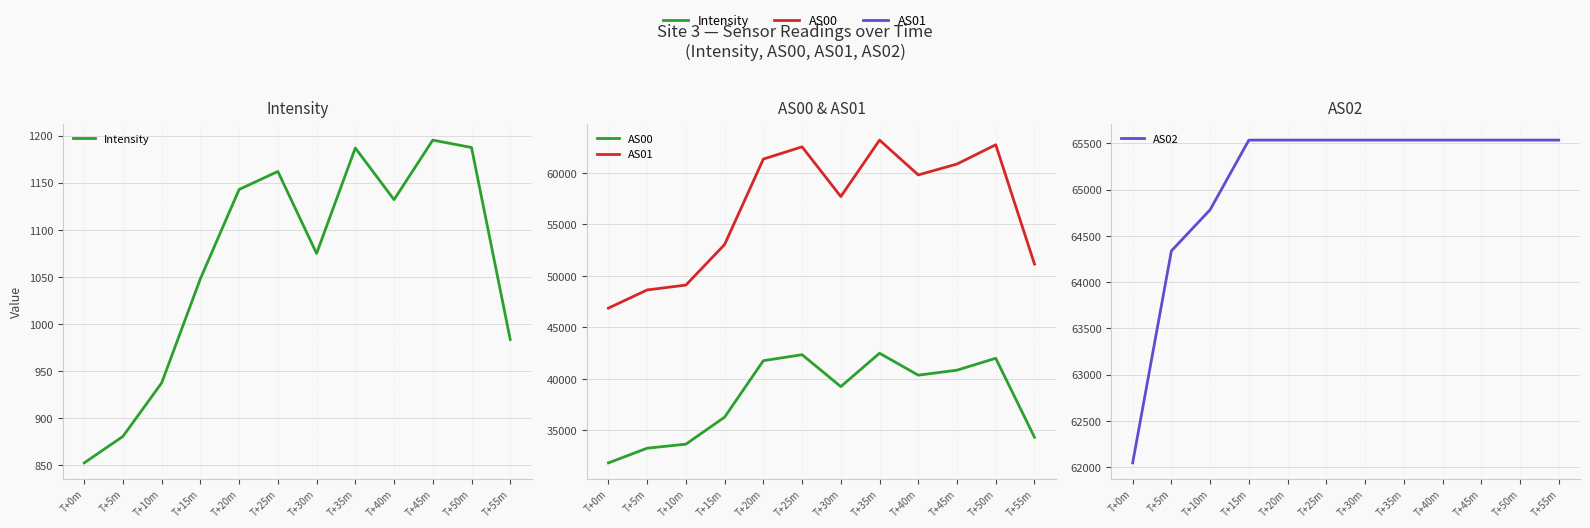

The value of AS00 at T+45m is 40853.0. True or false?

True